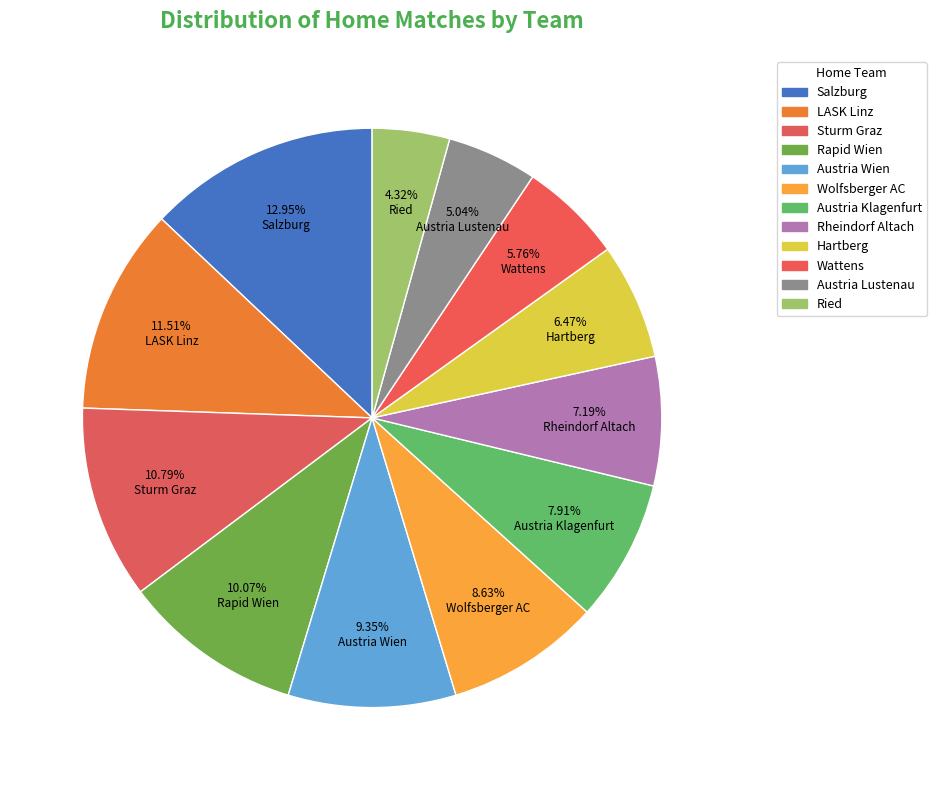

Rank the categories by value from lowest to highest.

Ried, Austria Lustenau, Wattens, Hartberg, Rheindorf Altach, Austria Klagenfurt, Wolfsberger AC, Austria Wien, Rapid Wien, Sturm Graz, LASK Linz, Salzburg